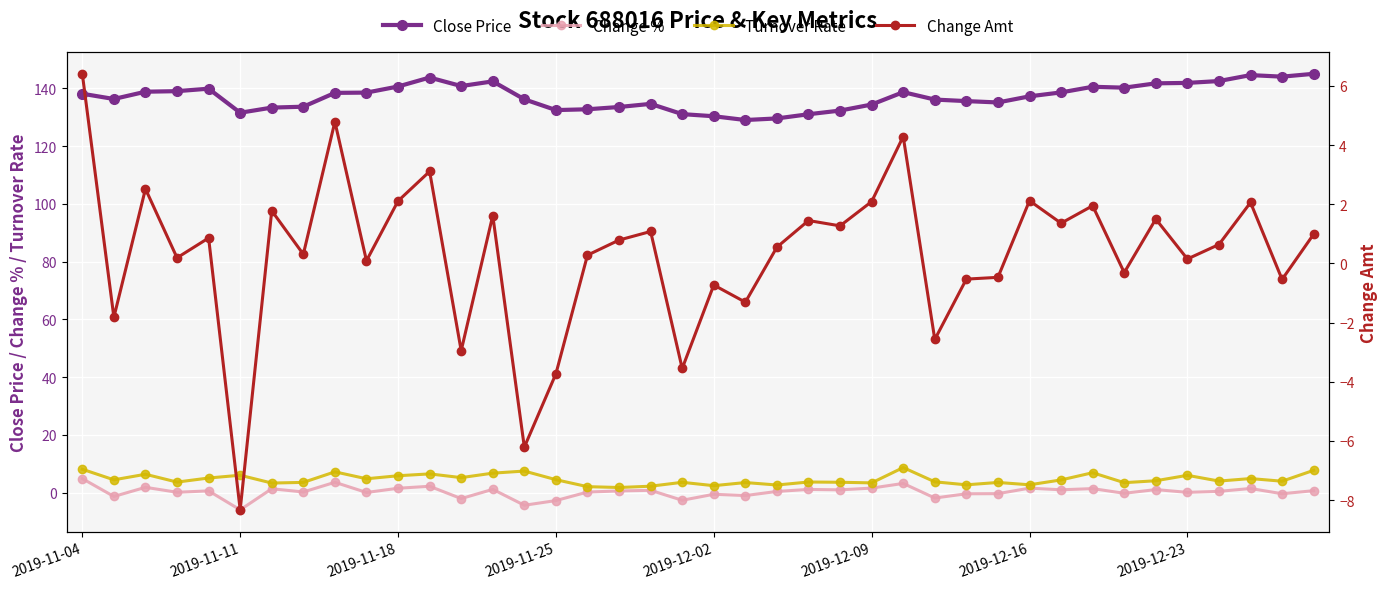

How many data points in Change % are above 0?

27